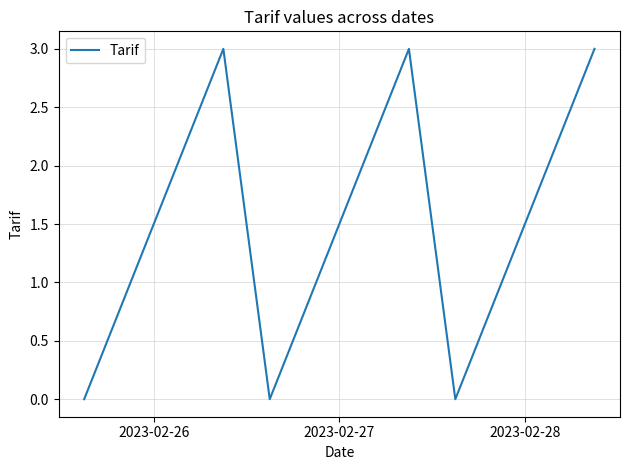

What is the greatest value displayed?

3